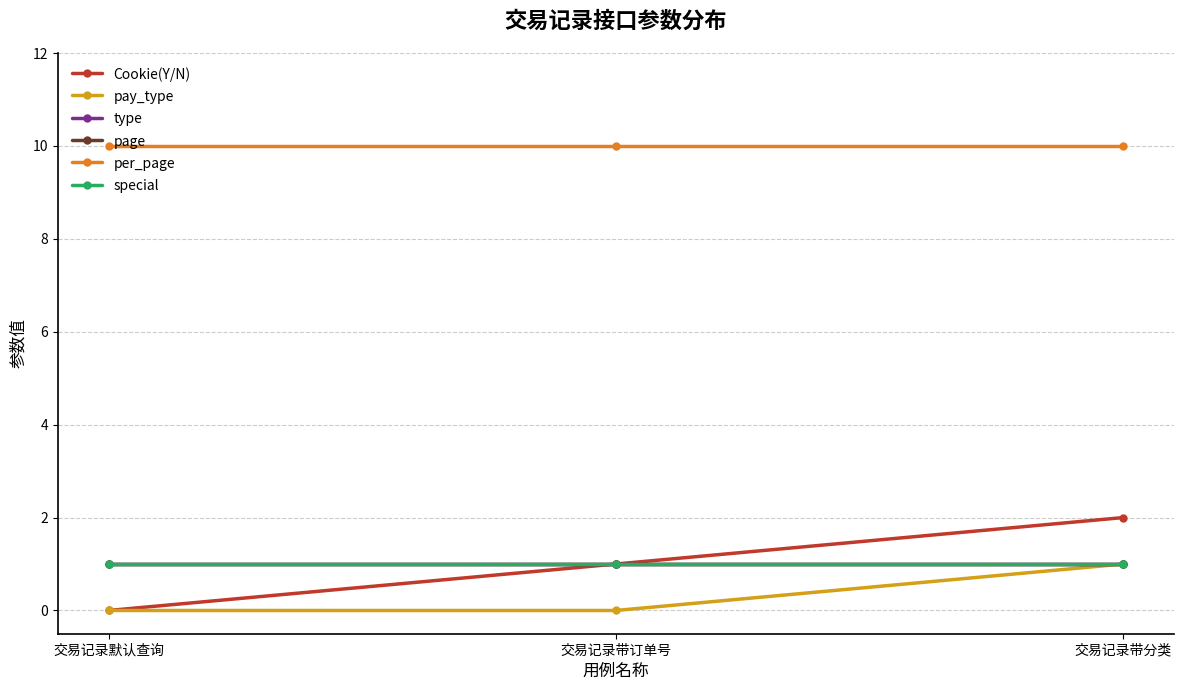

Is it true that pay_type equals 1 at 交易记录带订单号?

False